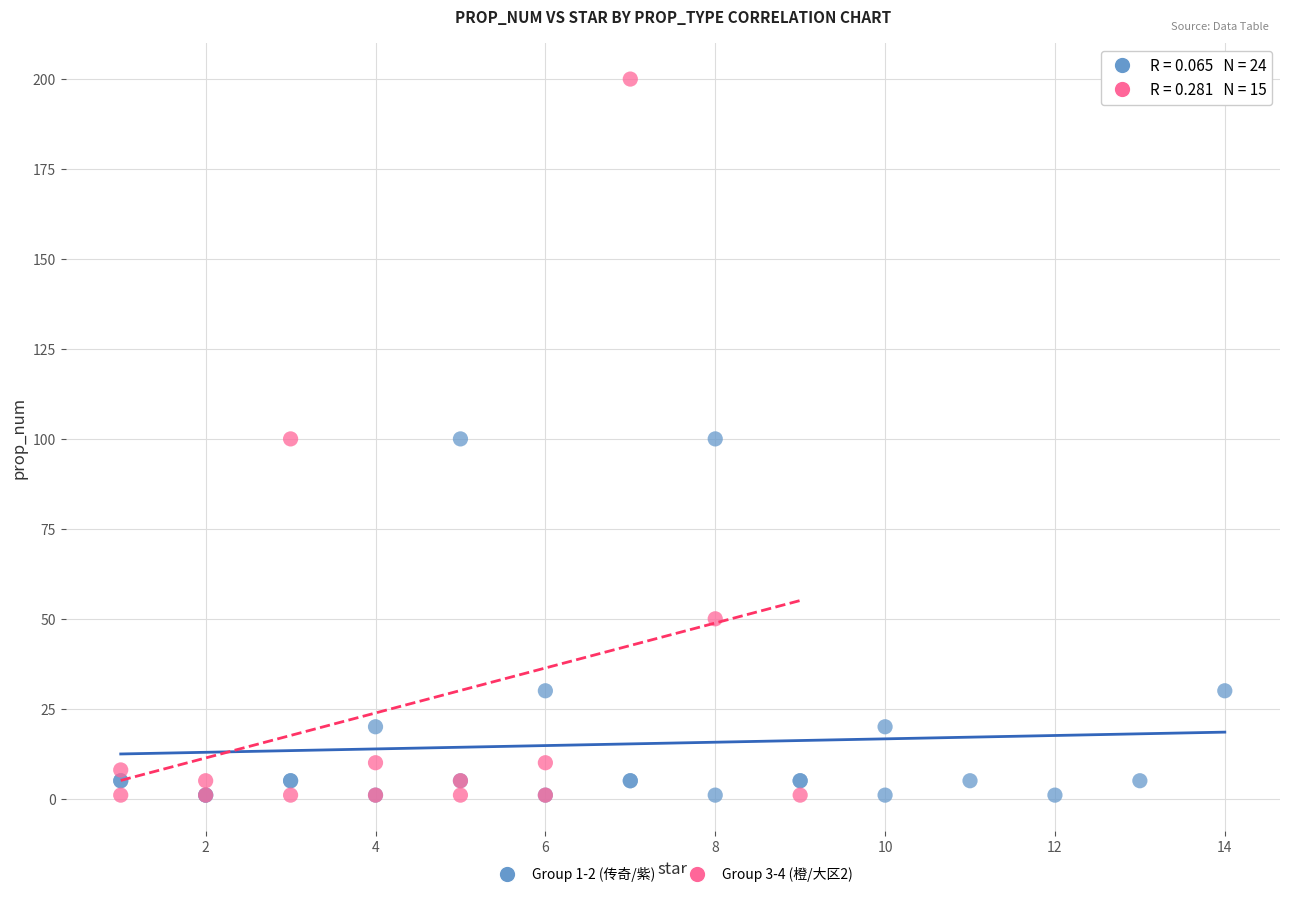

Which series reaches the maximum Y coordinate?

Group 3-4 (橙/大区2)